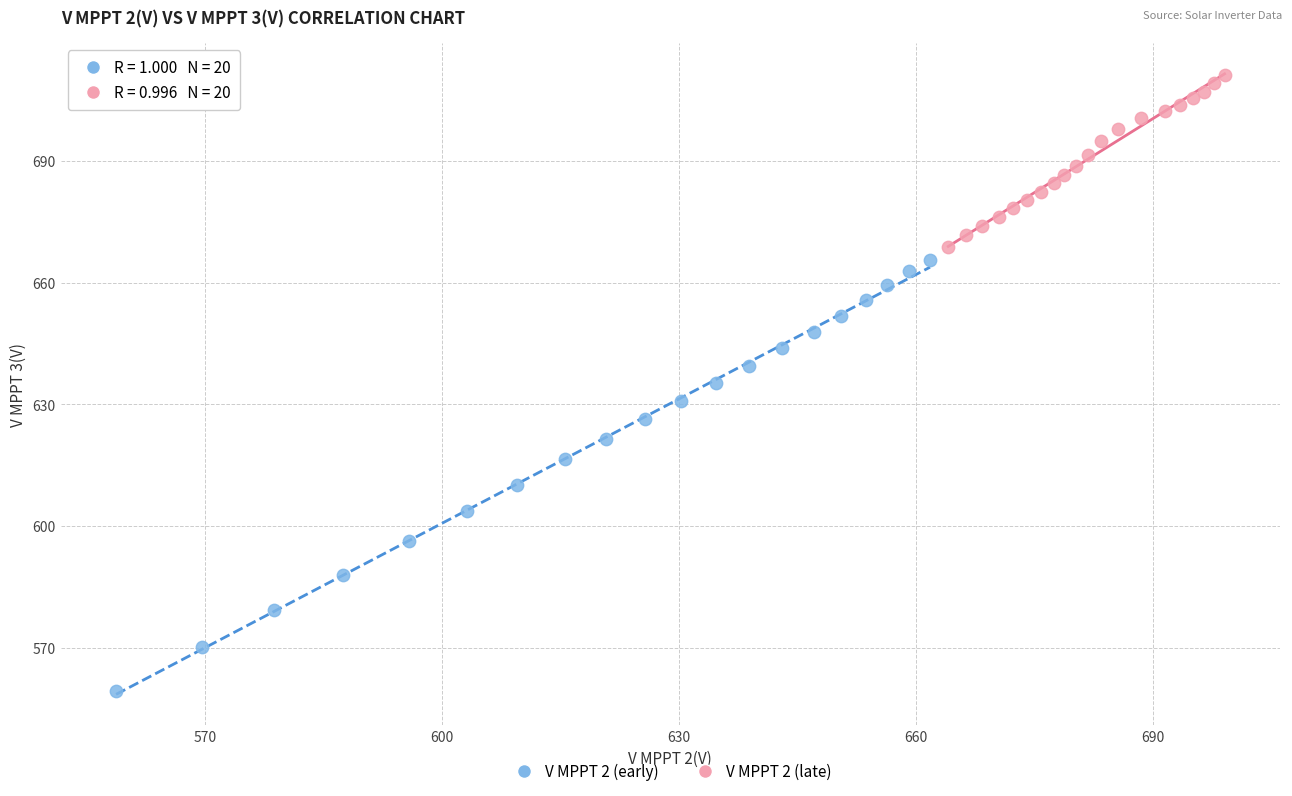

Which series contains the highest Y value?

V MPPT 2 (late)